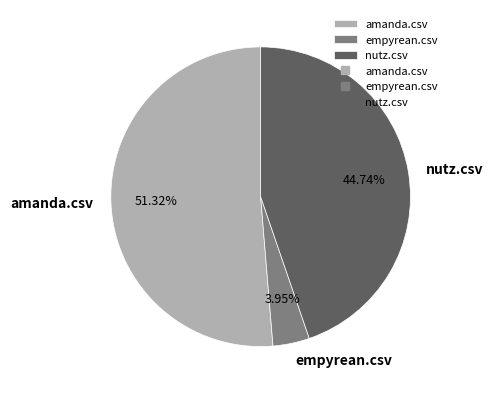

To the nearest percent, what percentage of the pie is empyrean.csv?

4%